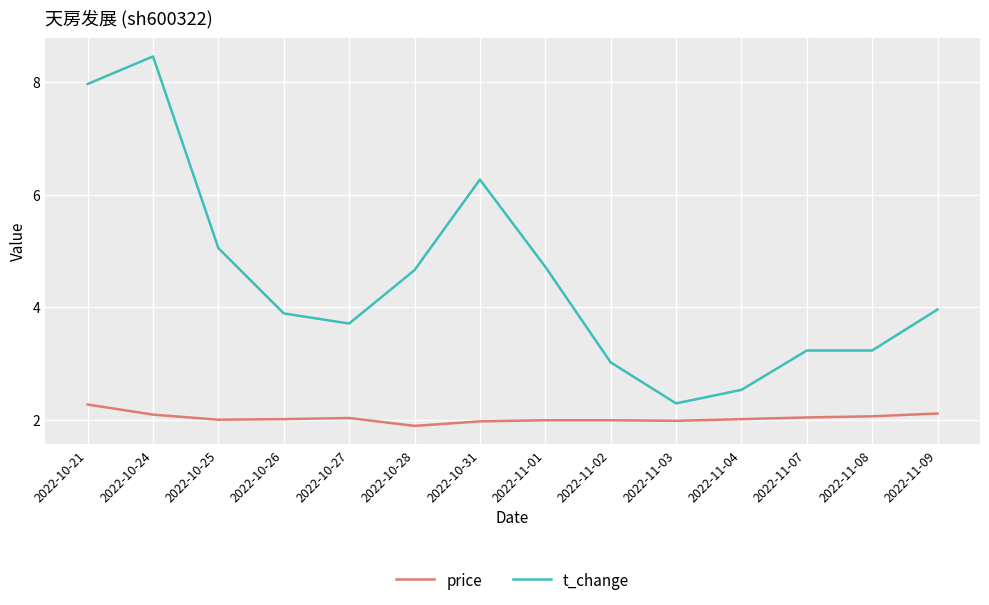

What is the minimum value for t_change?

2.3